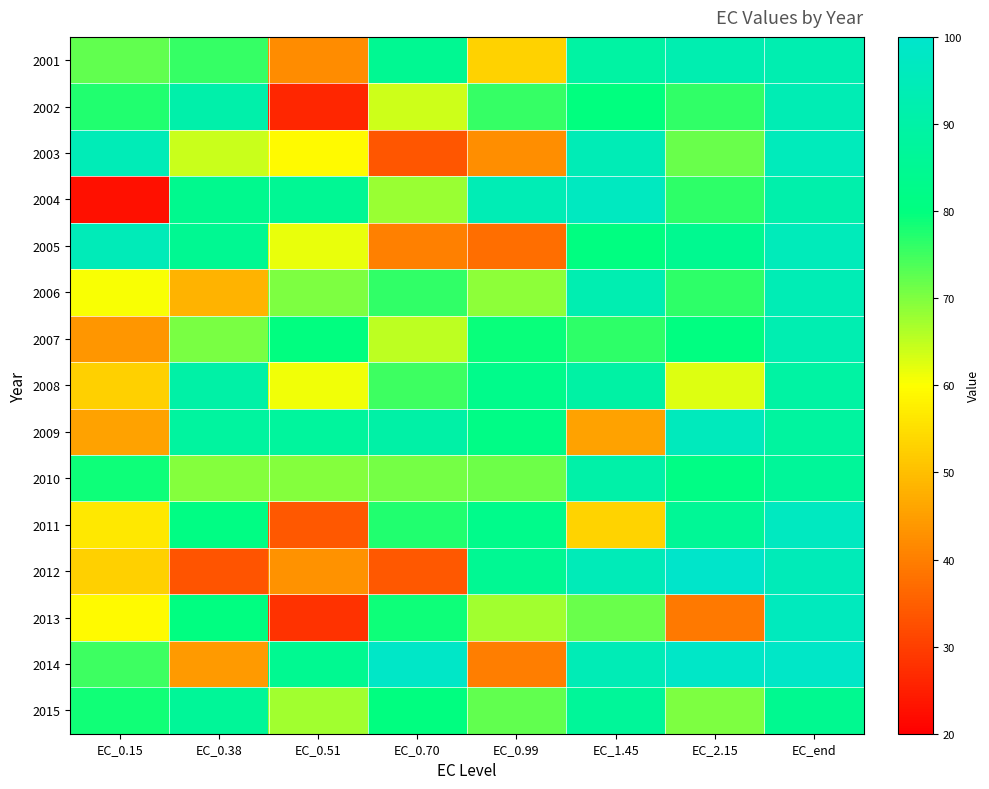

Rank the series at EC_0.38 from lowest to highest value.

2012, 2014, 2006, 2003, 2010, 2007, 2001, 2013, 2011, 2004, 2005, 2015, 2009, 2008, 2002